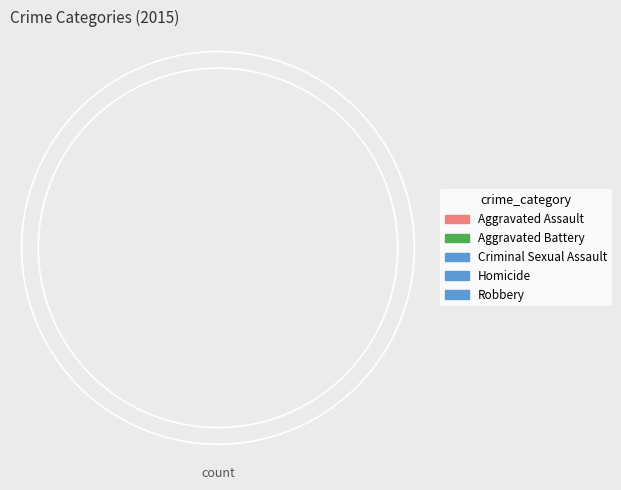

True or false: Robbery accounts for 44% of the total.

True